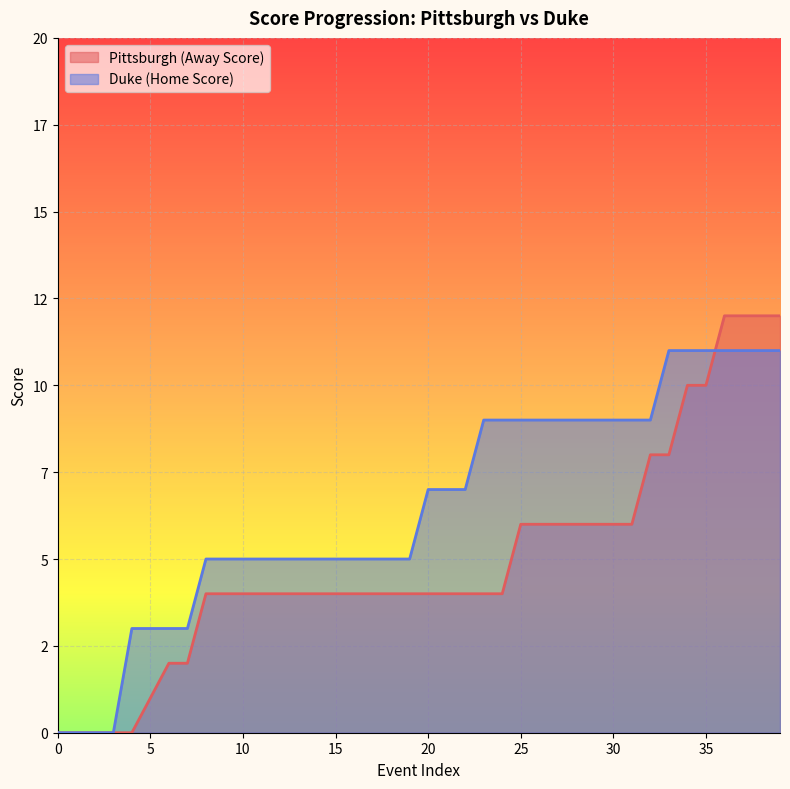

Where does the Pittsburgh (Away Score) series first go above 4?

25